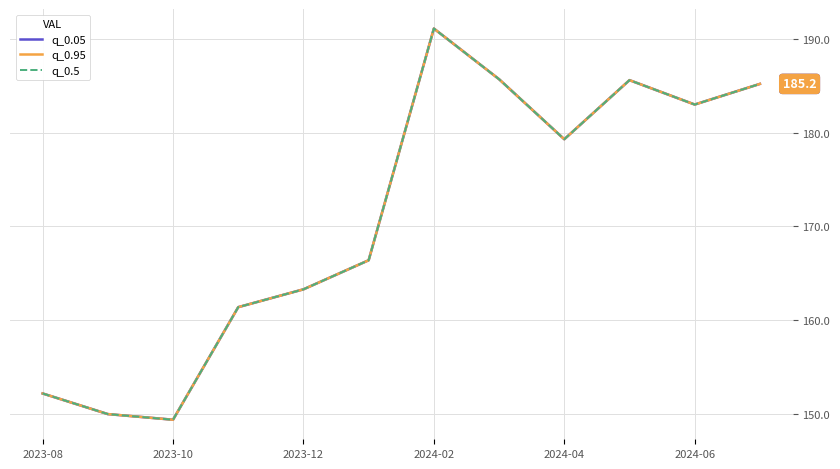

What is the minimum value for q_0.5?

149.4